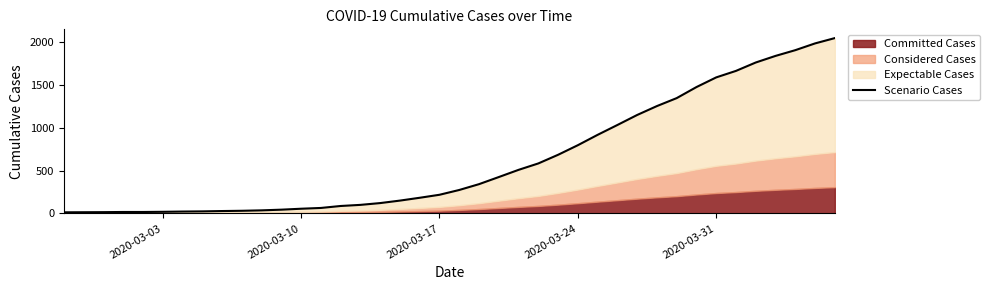

What is the value of the 16th point from the left?

100